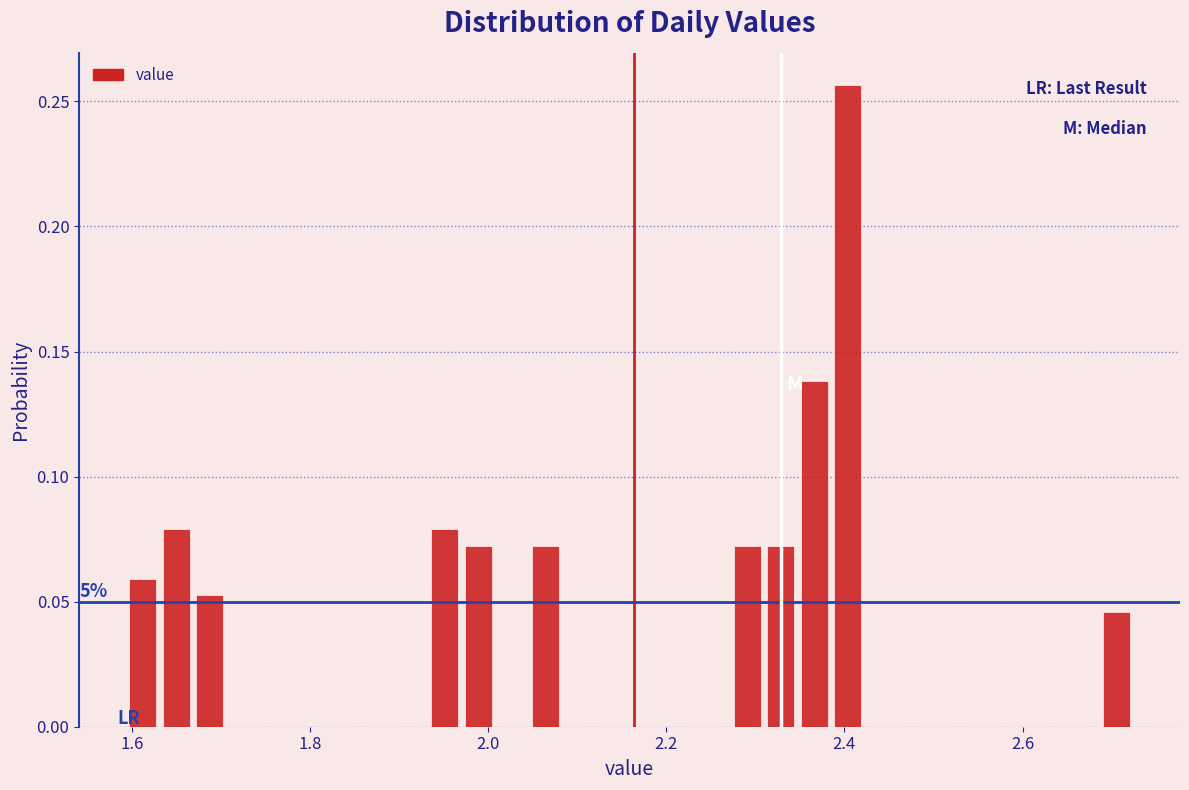

Around what value on the x-axis is the tallest bar? Give the approximate position of its centre, as read against the axis.

2.40